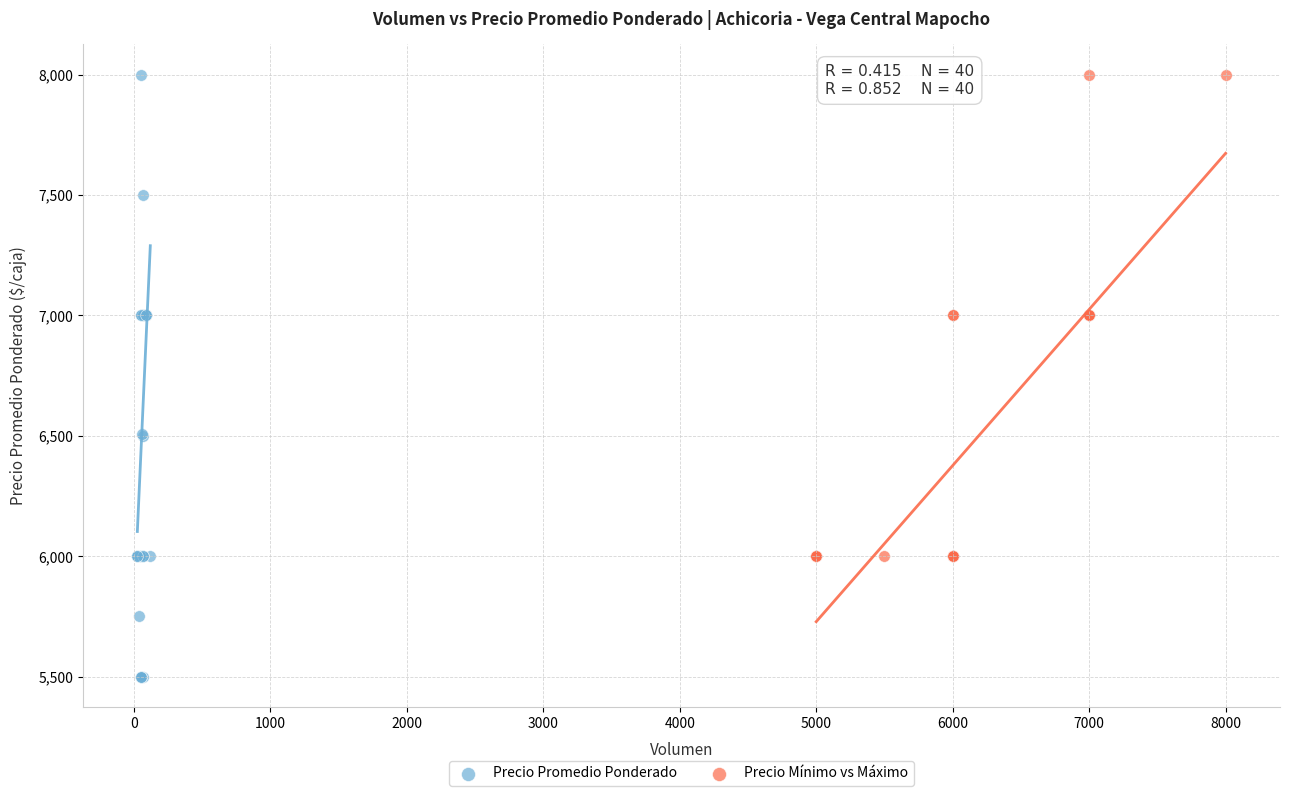

Which series has the widest spread of Y values?

Precio Promedio Ponderado